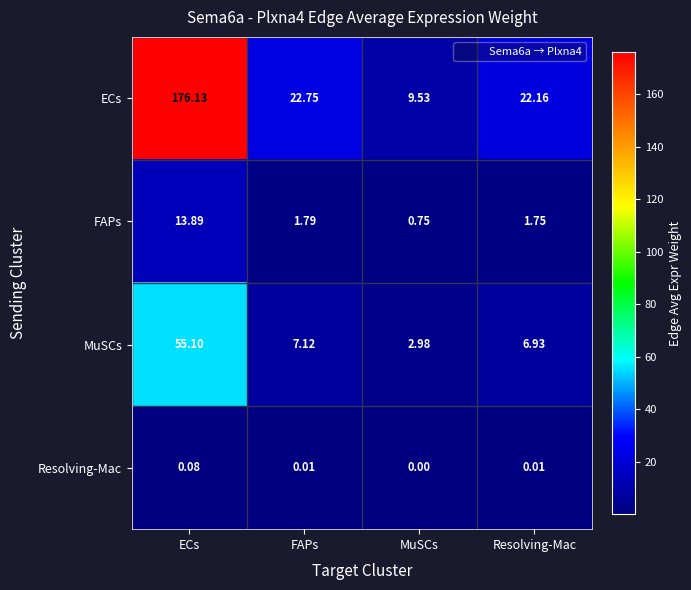

At which label is FAPs closest to 7?

FAPs